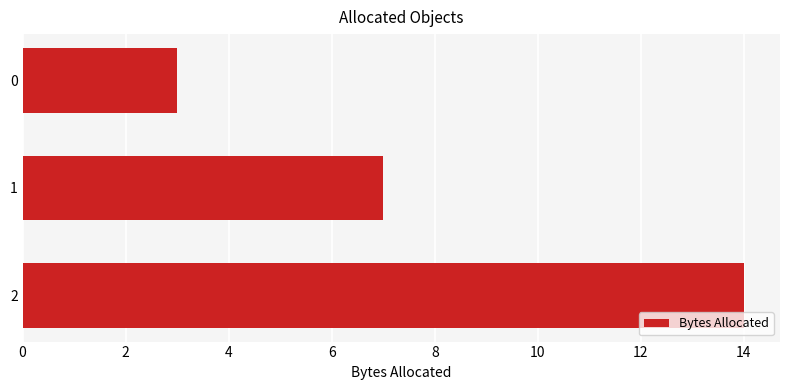

What is the value of the 2nd bar from the top?

7